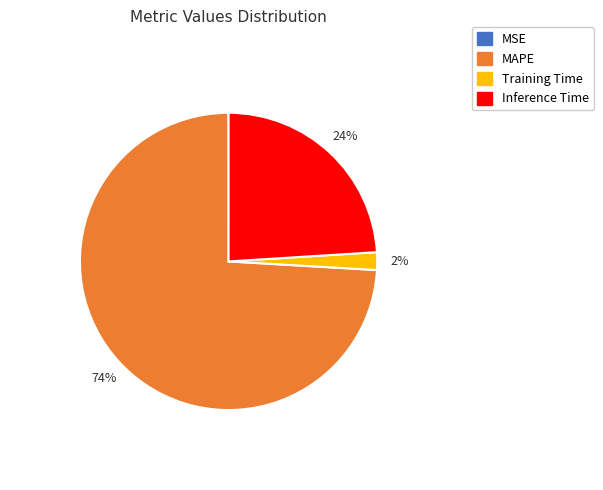

Which slice is the largest?

MAPE